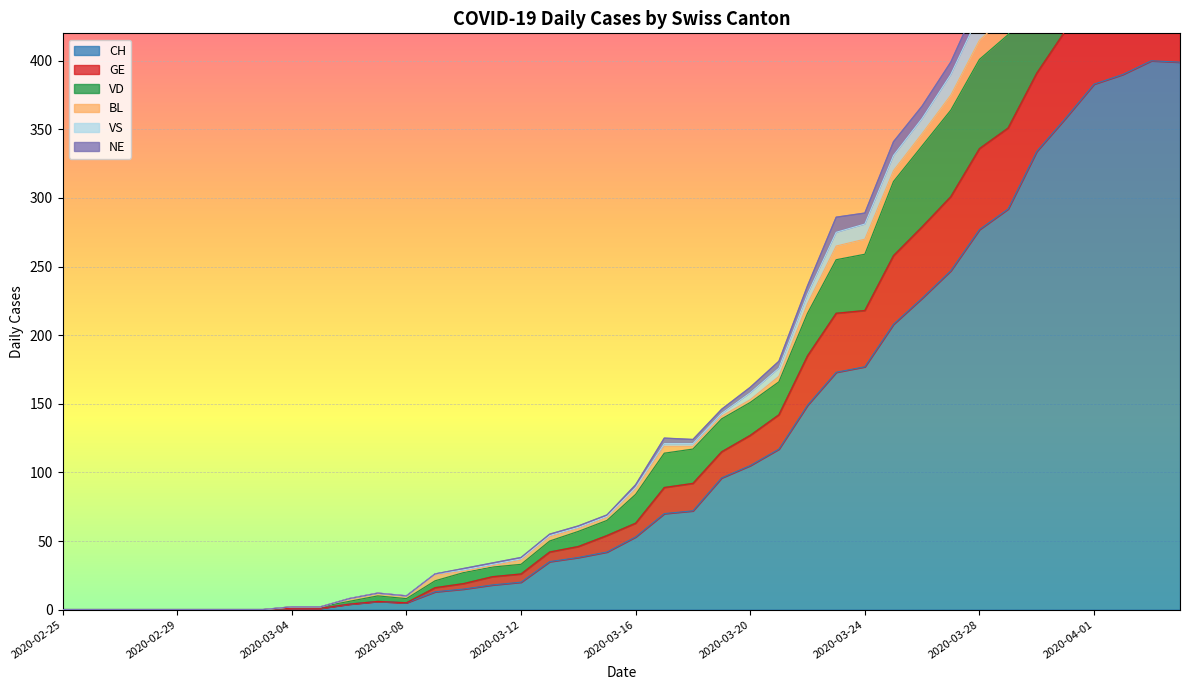

Read the CH value at 2020-04-02, to the nearest 50.

400